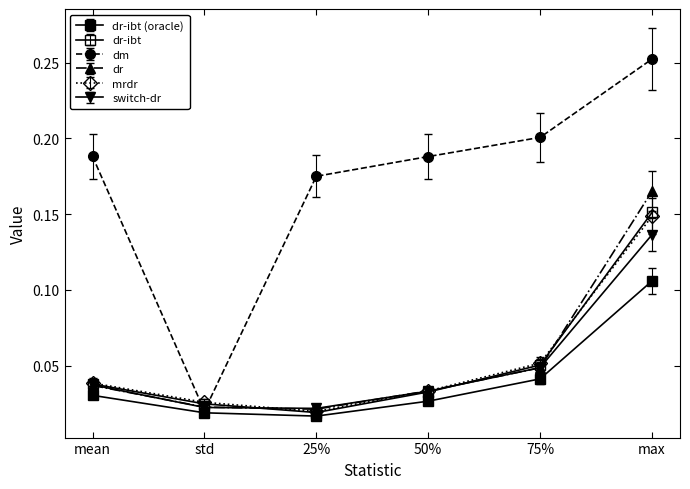

What is the spread (max minus min) of values at mean?

0.2